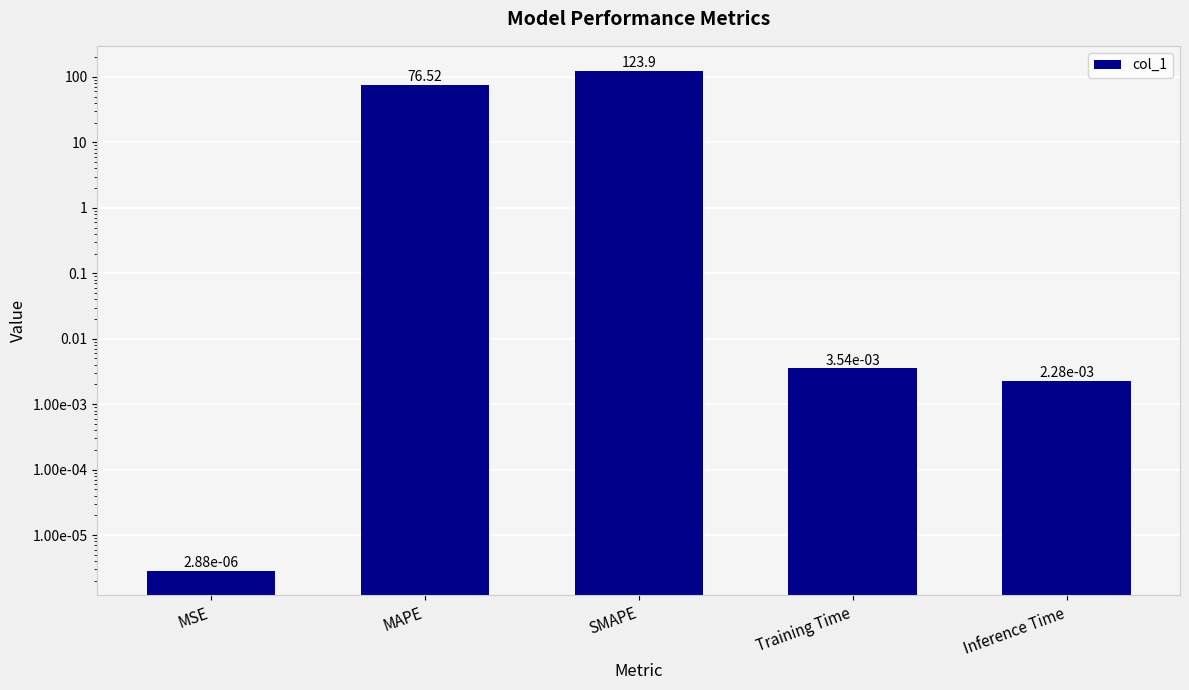

List the labels in order of value, smallest first.

MSE, Inference Time, Training Time, MAPE, SMAPE